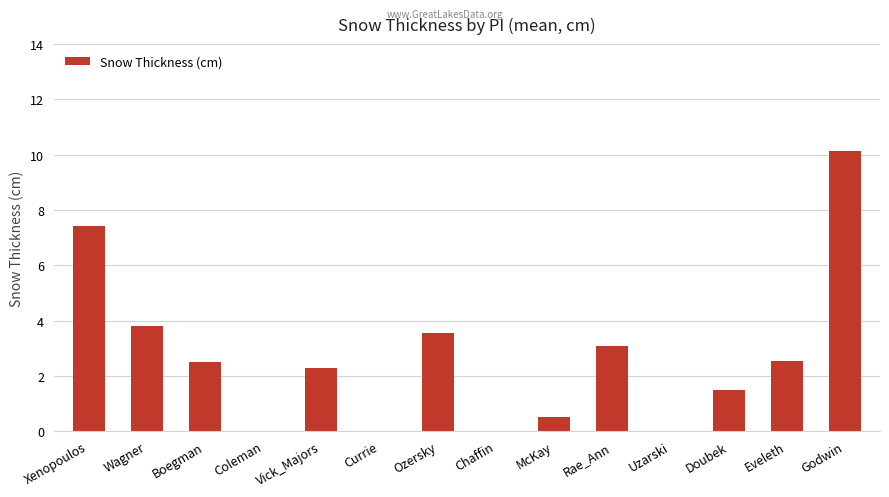

True or false: the data shows 0.0 at Coleman.

True